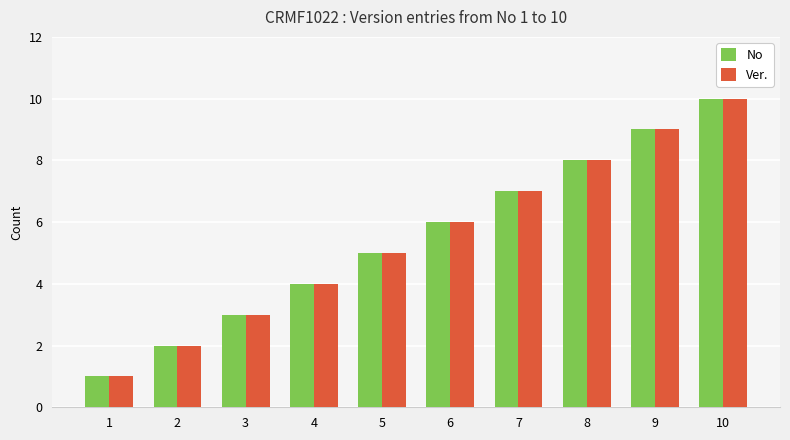

Rank the categories by Ver. value from lowest to highest.

1, 2, 3, 4, 5, 6, 7, 8, 9, 10